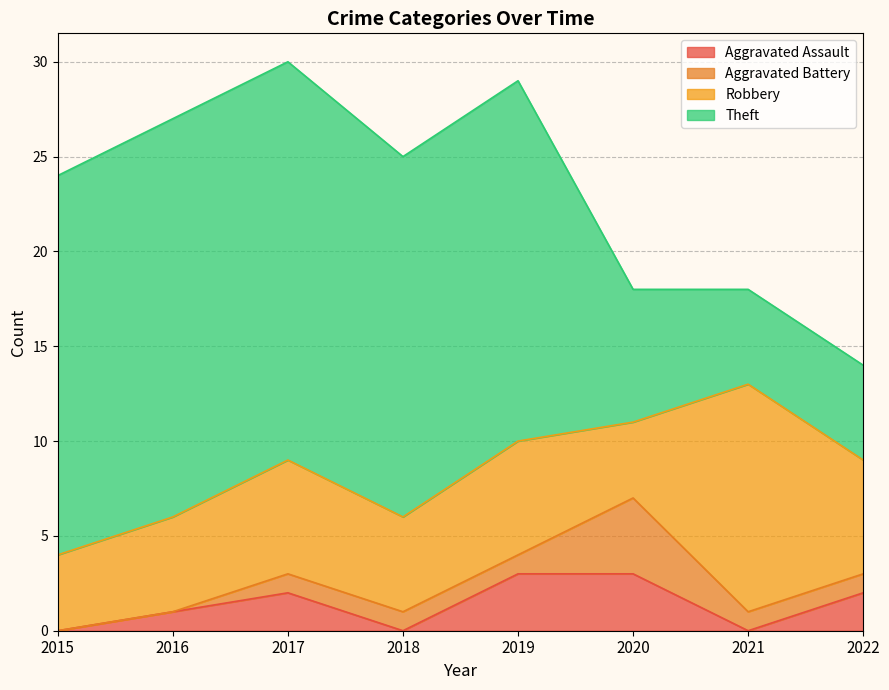

Which label corresponds to the smallest value in the chart?

2015